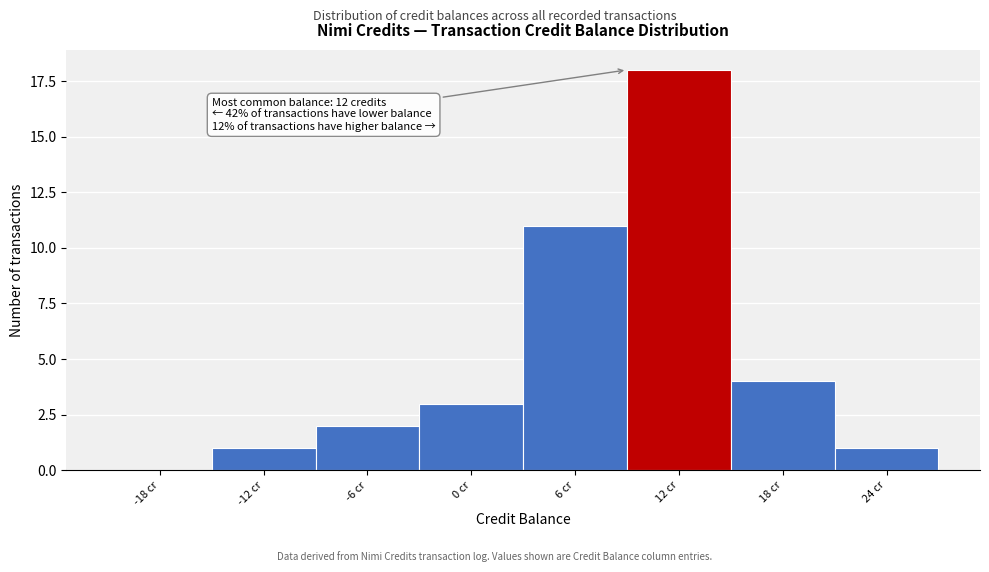

Reading left to right, list all the values displayed in this chart.

-18 cr=0	-12 cr=1	-6 cr=2	0 cr=3	6 cr=11	12 cr=18	18 cr=4	24 cr=1